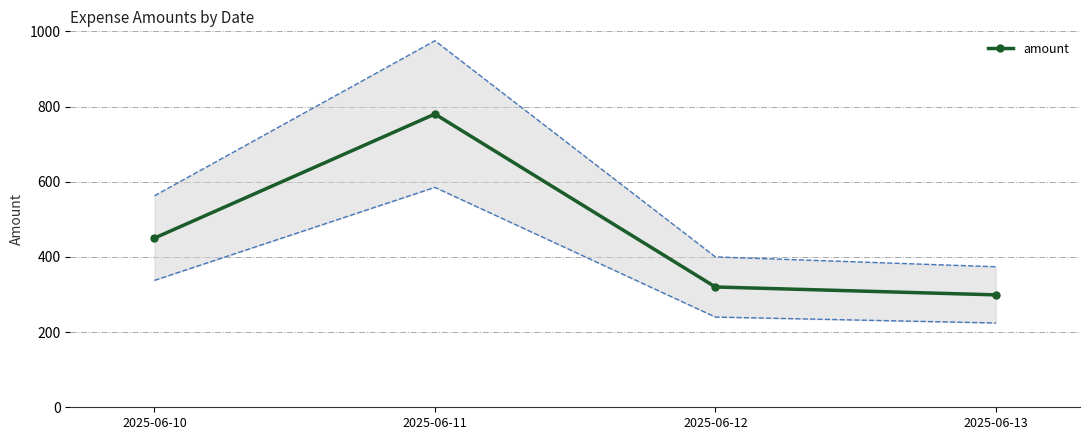

What is the greatest value displayed?

780